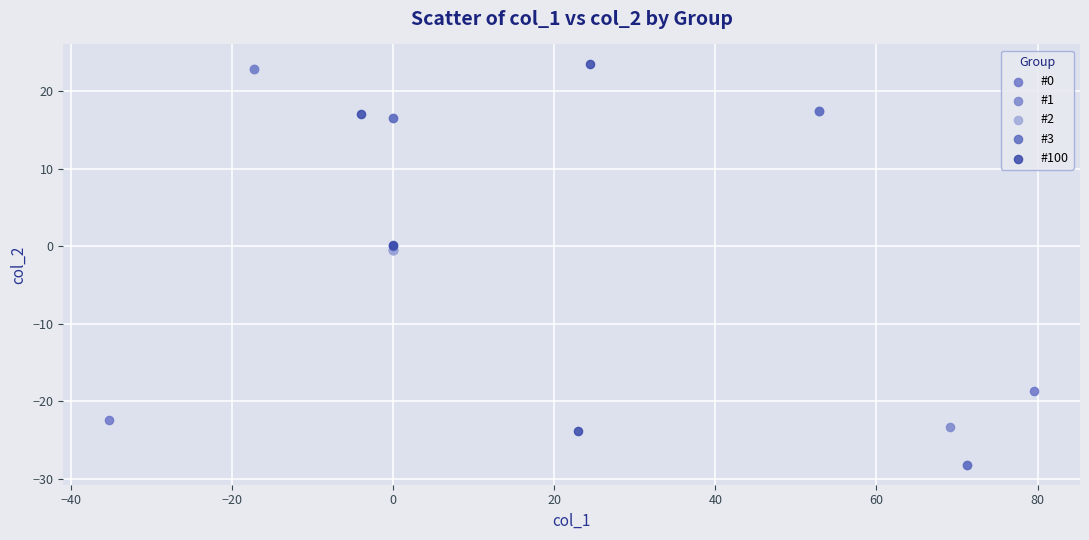

Which series has the largest Y range (max minus min)?

#100